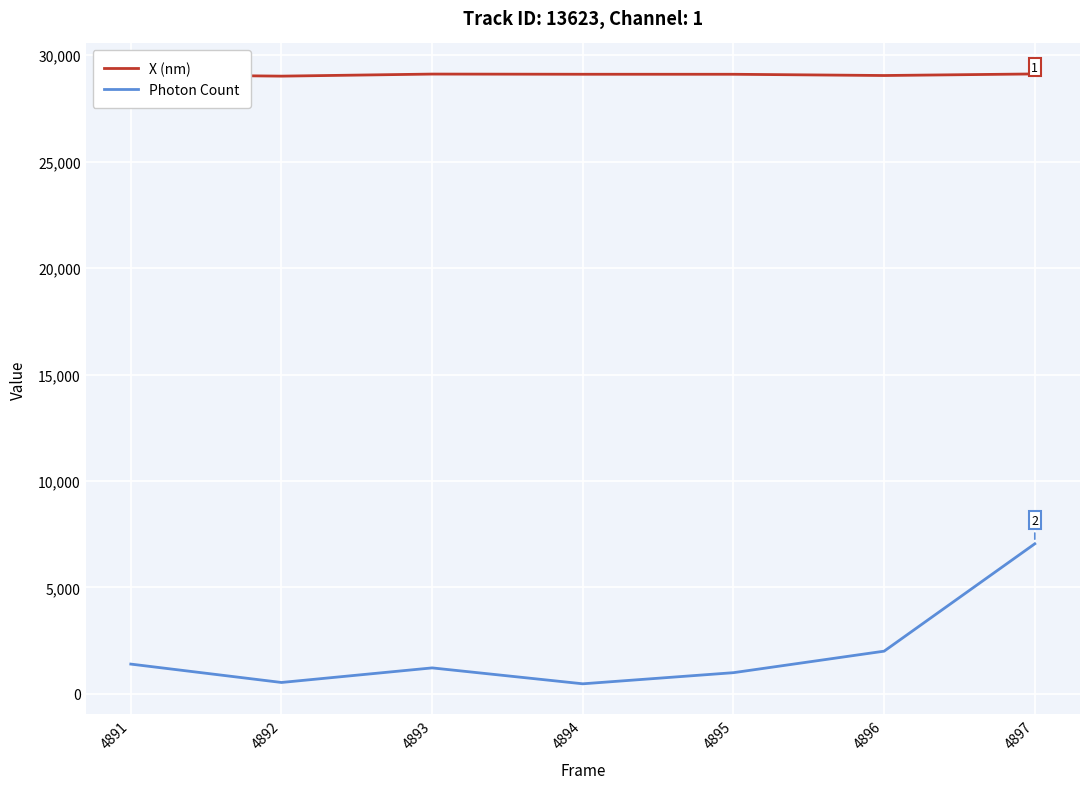

Rank the series by their maximum value, from highest to lowest.

X (nm), Photon Count